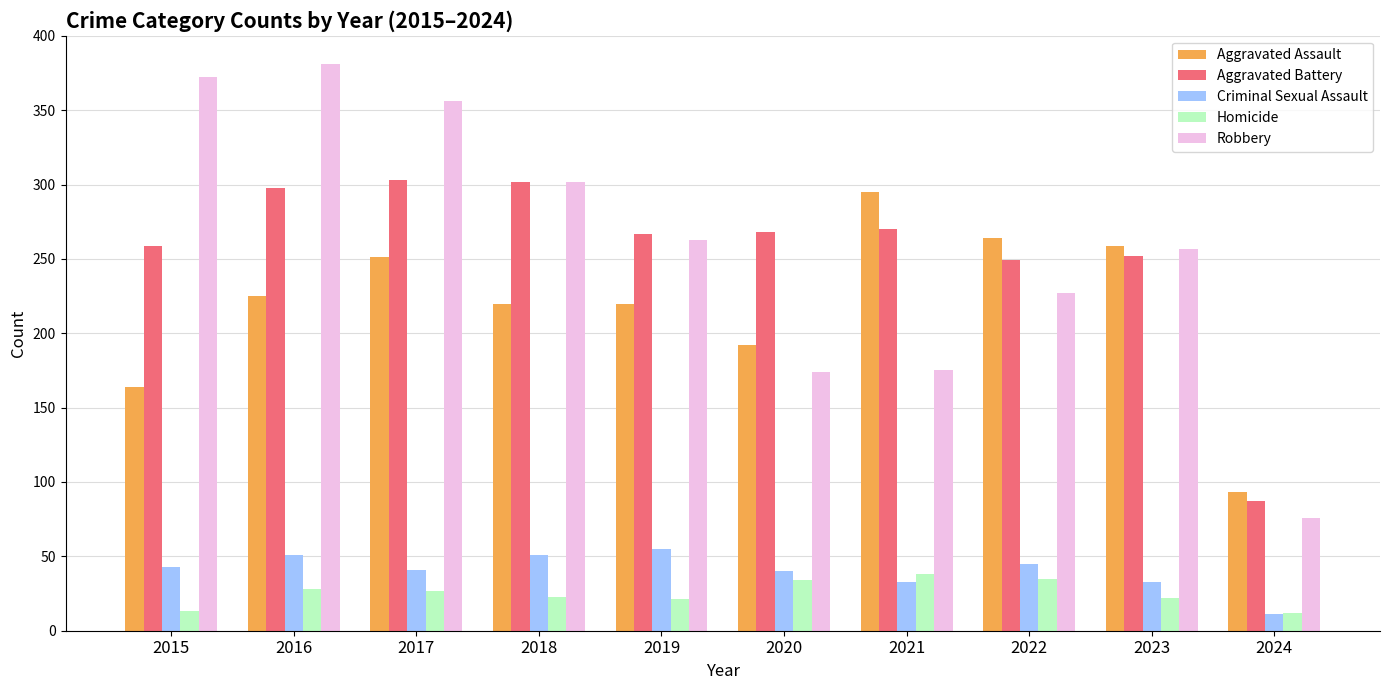

What is the greatest value displayed?

381